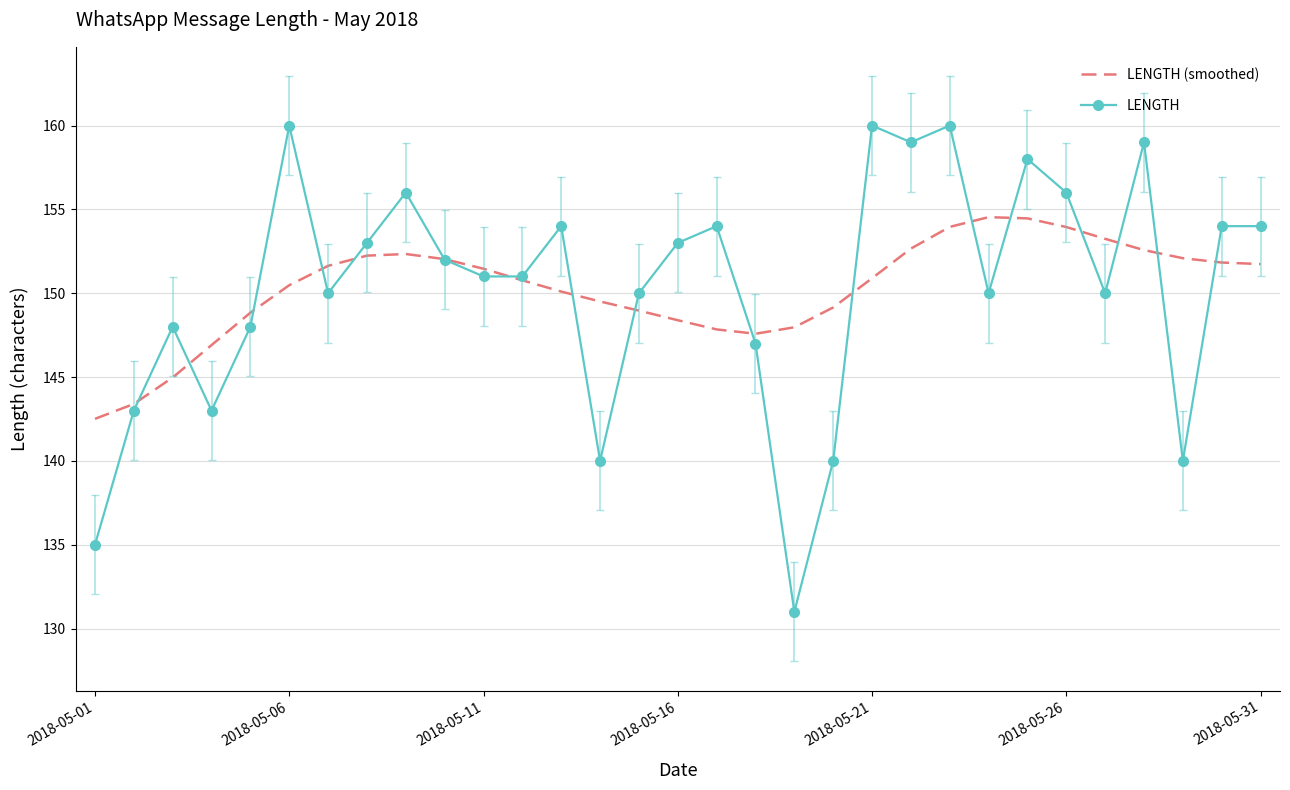

What is the minimum value for LENGTH (smoothed)?

142.5